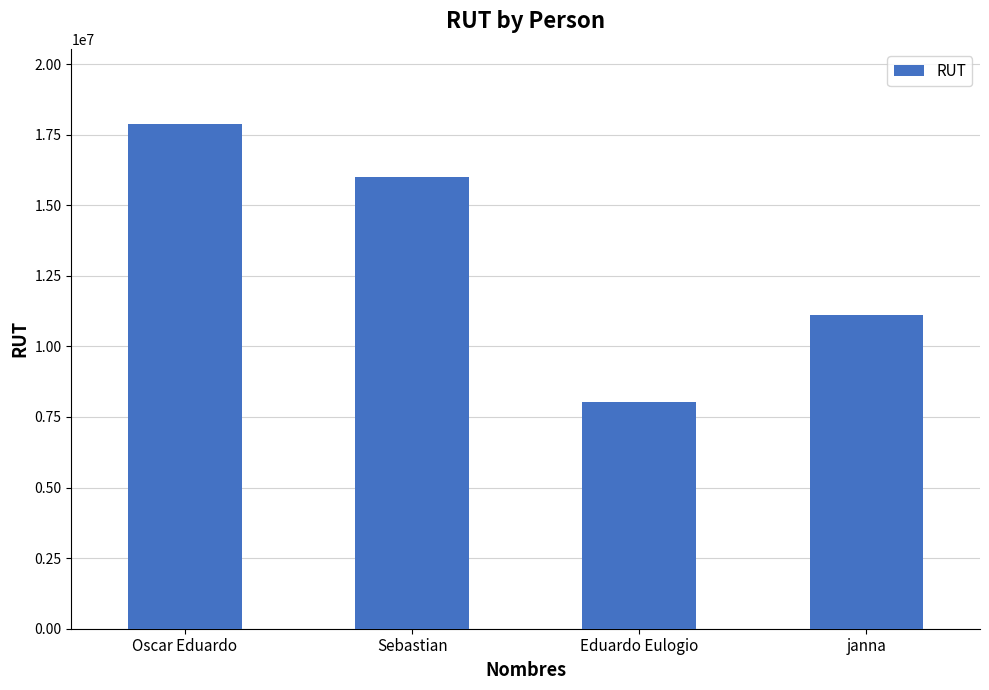

Reading right to left, list all the values displayed in this chart.

11111111	8044446	15997886	17860032